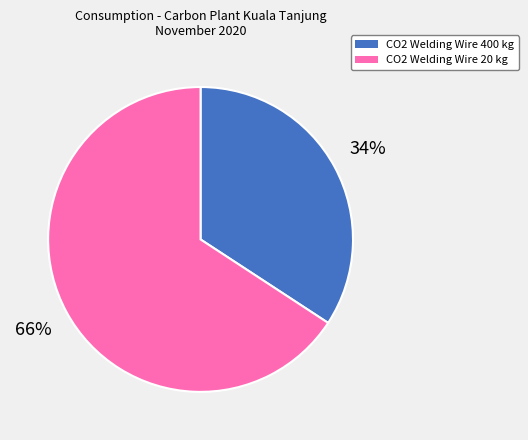

To the nearest percent, what is the difference between the largest and smallest slice percentages?

32%